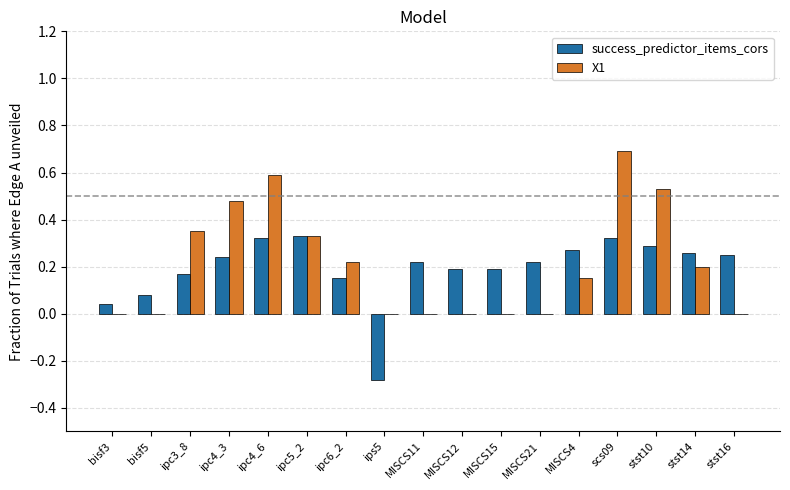

What is the maximum value shown in the chart?

0.7